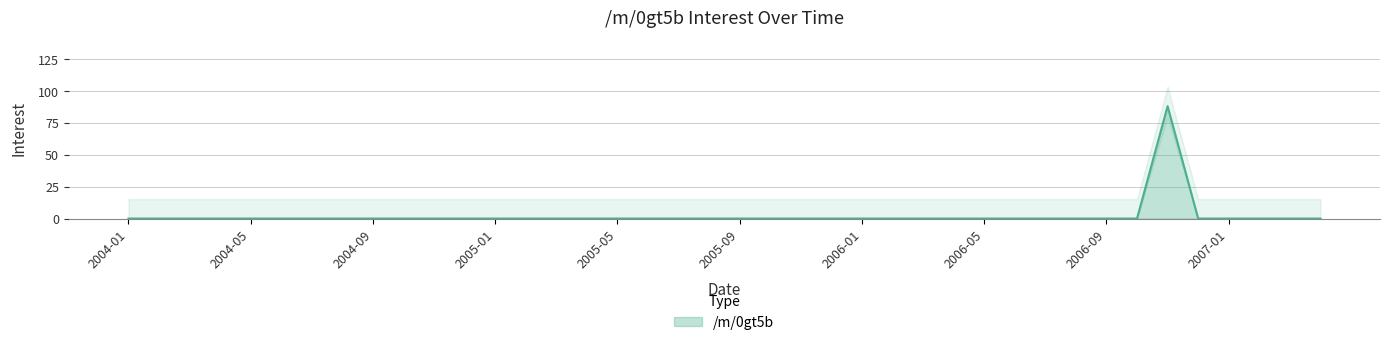

Reading left to right, list all the values displayed in this chart.

2004-01=0	2004-02=0	2004-03=0	2004-04=0	2004-05=0	2004-06=0	2004-07=0	2004-08=0	2004-09=0	2004-10=0	2004-11=0	2004-12=0	2005-01=0	2005-02=0	2005-03=0	2005-04=0	2005-05=0	2005-06=0	2005-07=0	2005-08=0	2005-09=0	2005-10=0	2005-11=0	2005-12=0	2006-01=0	2006-02=0	2006-03=0	2006-04=0	2006-05=0	2006-06=0	2006-07=0	2006-08=0	2006-09=0	2006-10=0	2006-11=88	2006-12=0	2007-01=0	2007-02=0	2007-03=0	2007-04=0